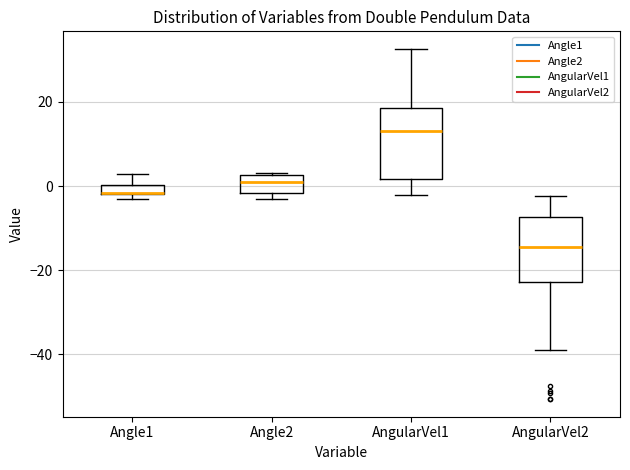

Where does the lower whisker of the box for AngularVel2 end on the y-axis? The values are not printed on the chart, so give them approximately, as read against the axis.

-38